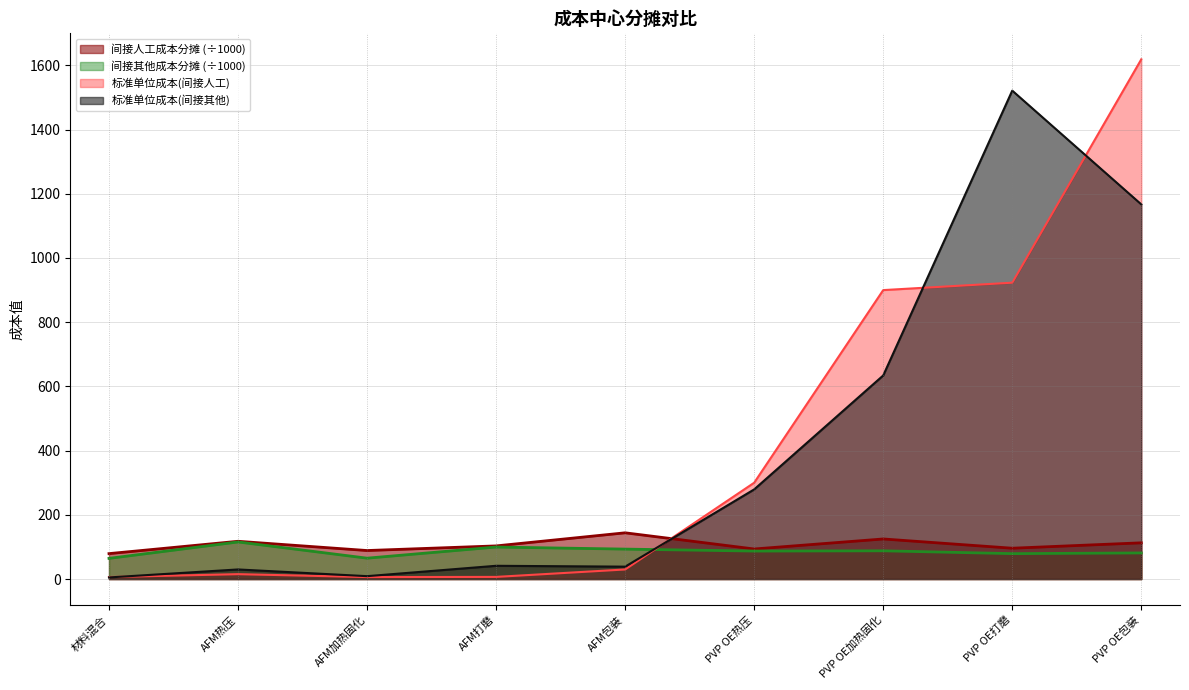

The 间接人工成本分摊 series shows 116.2 at AFM加热固化. True or false?

False